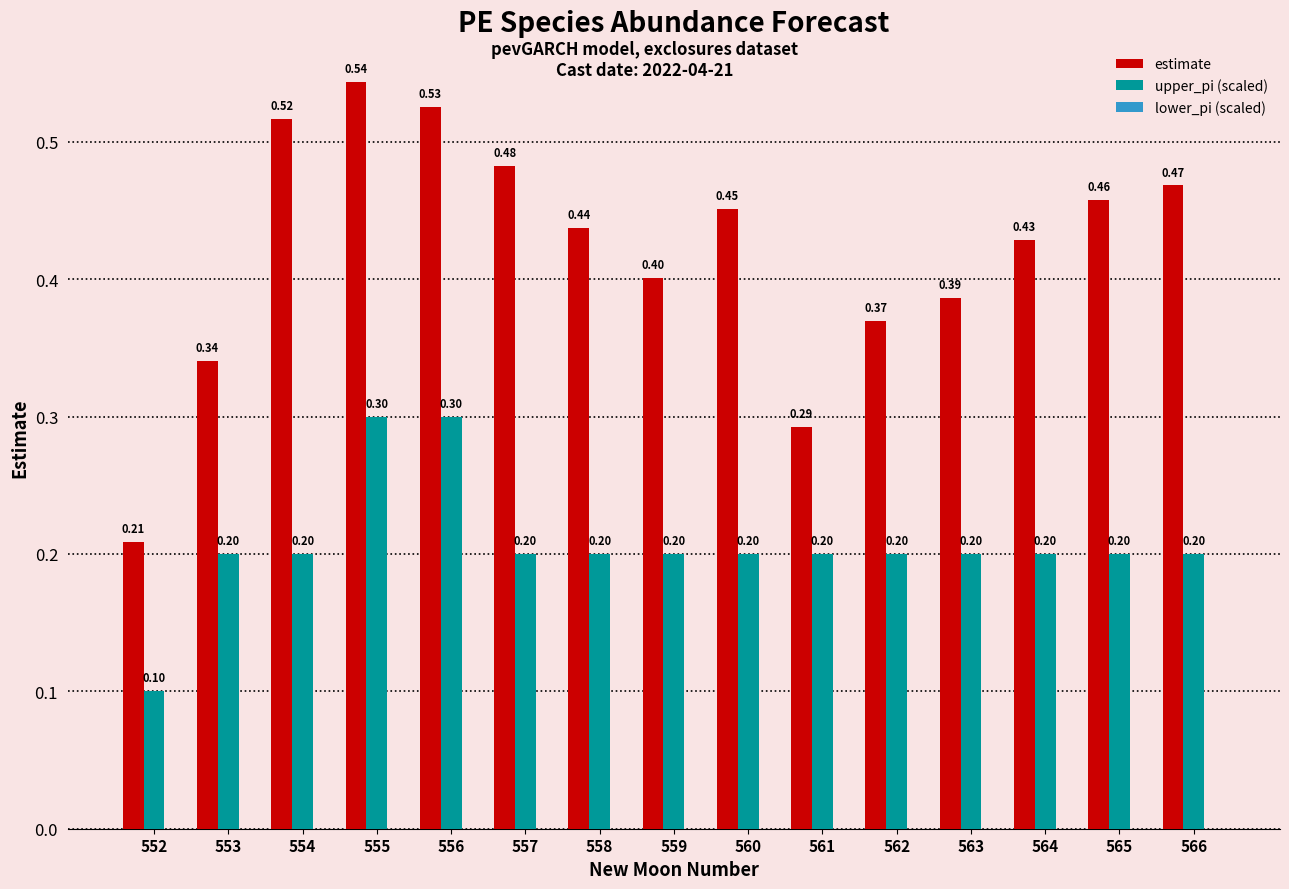

List the labels in order of estimate value, smallest first.

552, 561, 553, 562, 563, 559, 564, 558, 560, 565, 566, 557, 554, 556, 555